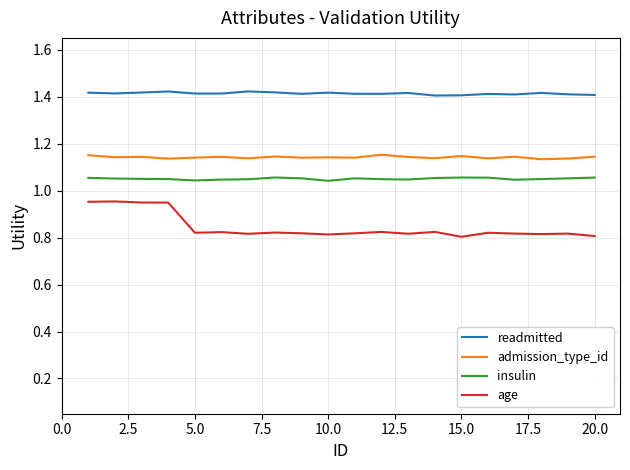

Which series has the largest range (max minus min)?

age